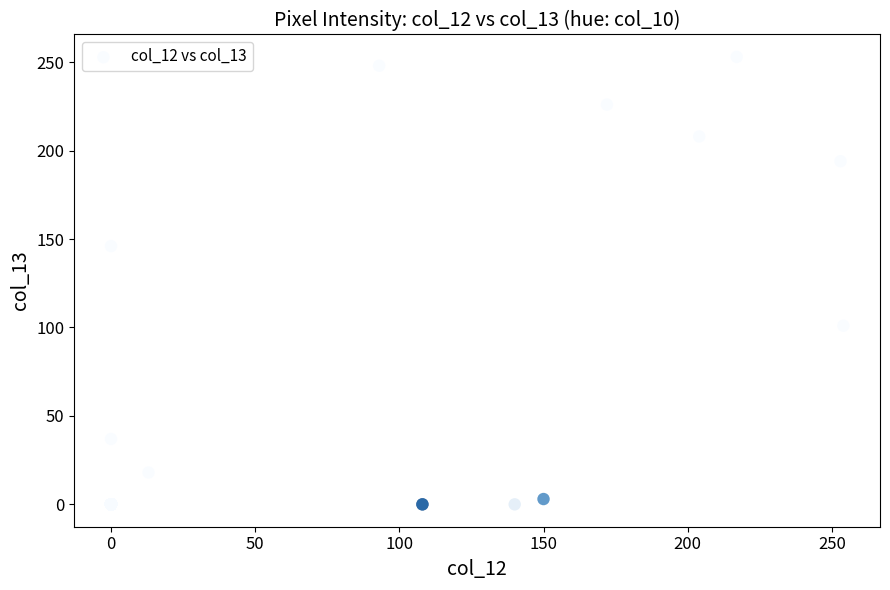

What Y value in the scatter plot is closest to 126?

146